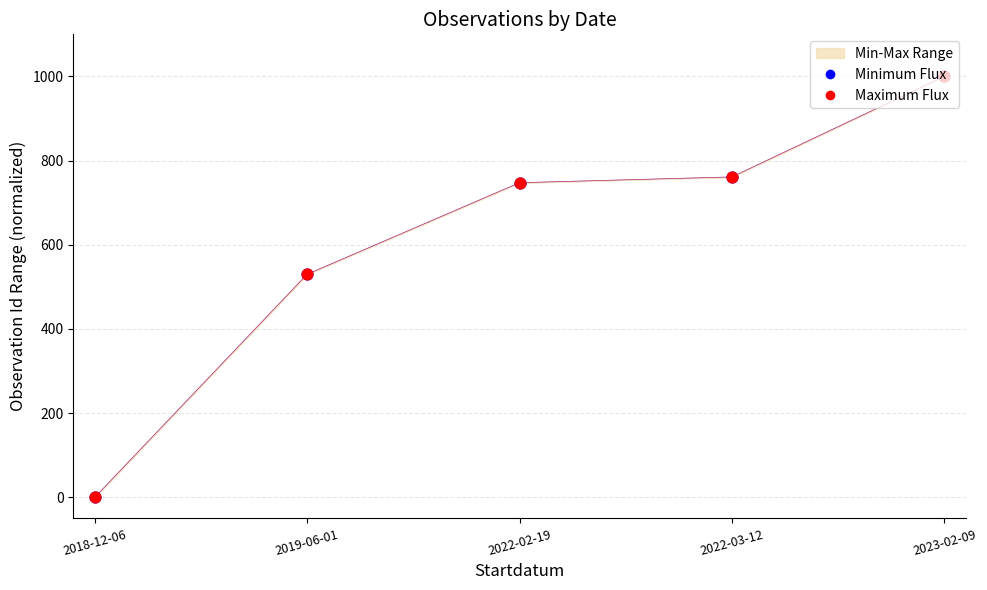

Which series reaches the maximum Y coordinate?

Maximum Flux